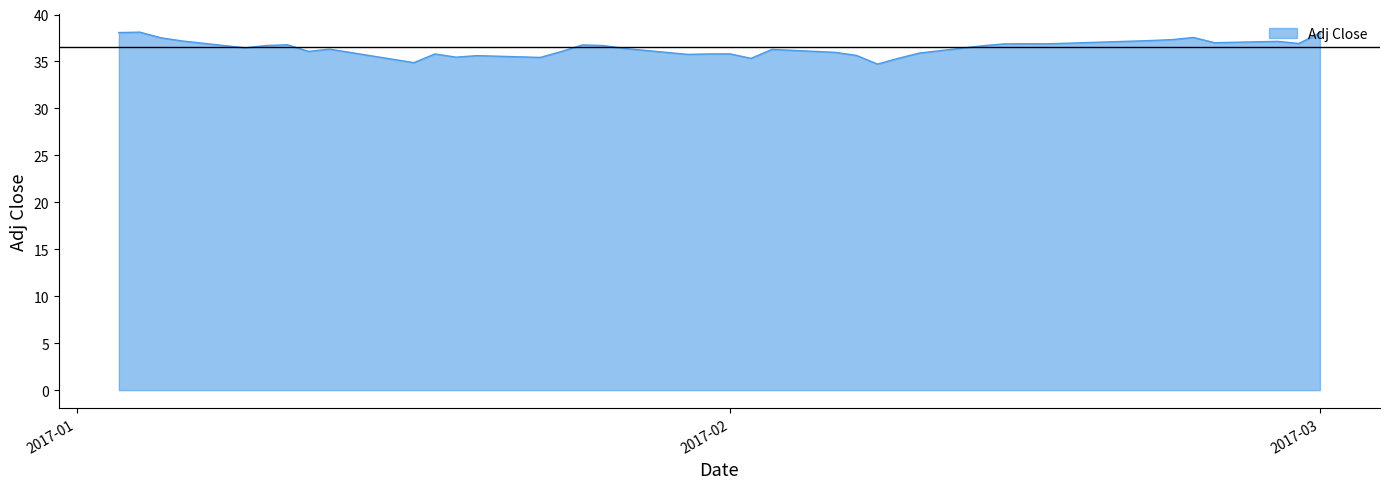

What is the difference between the maximum and minimum values?

3.4